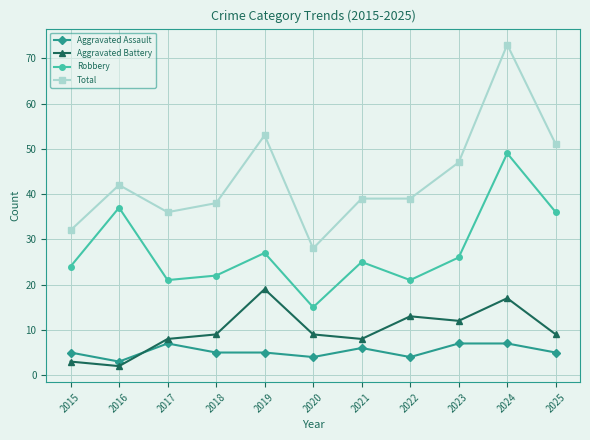

The value of Aggravated Battery at 2019 is 7. True or false?

False